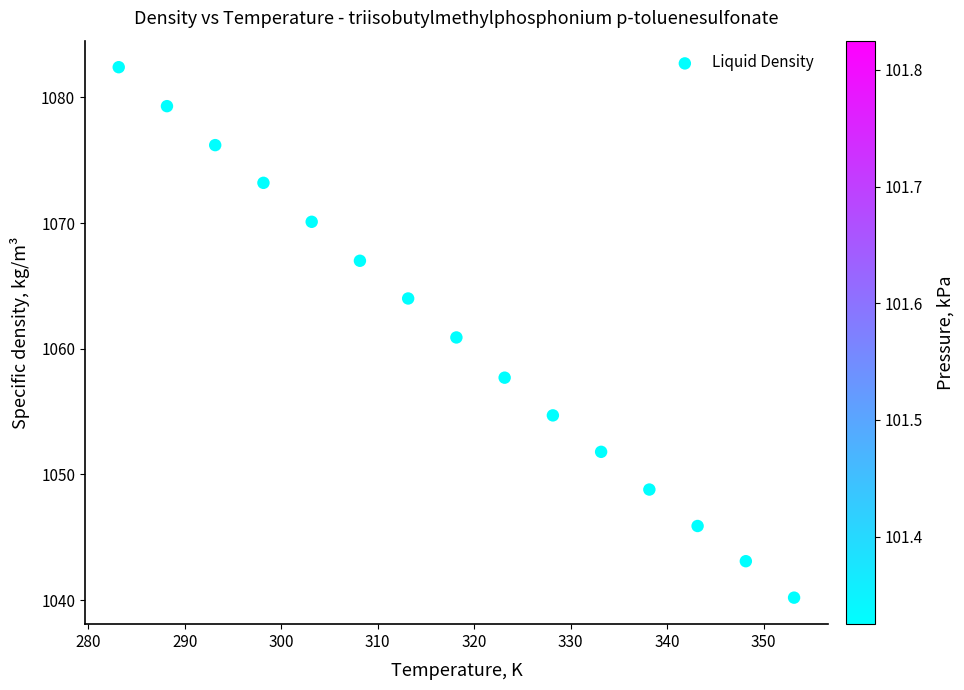

What is the range of X values (max minus min)?

70.0